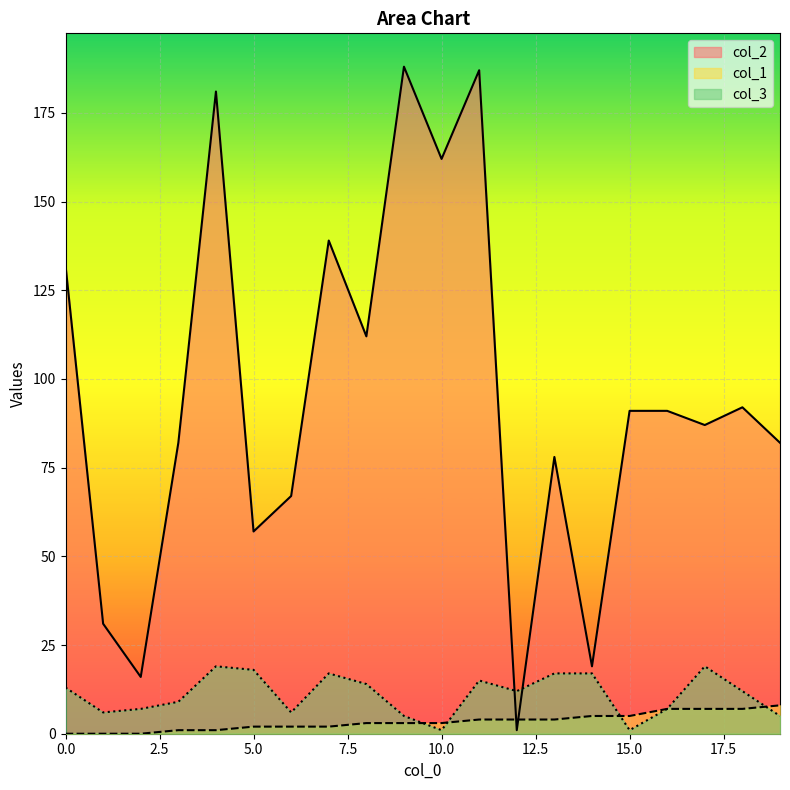

Is the value of col_1 at 15.0 greater than the value of col_2 at 5.0?

No